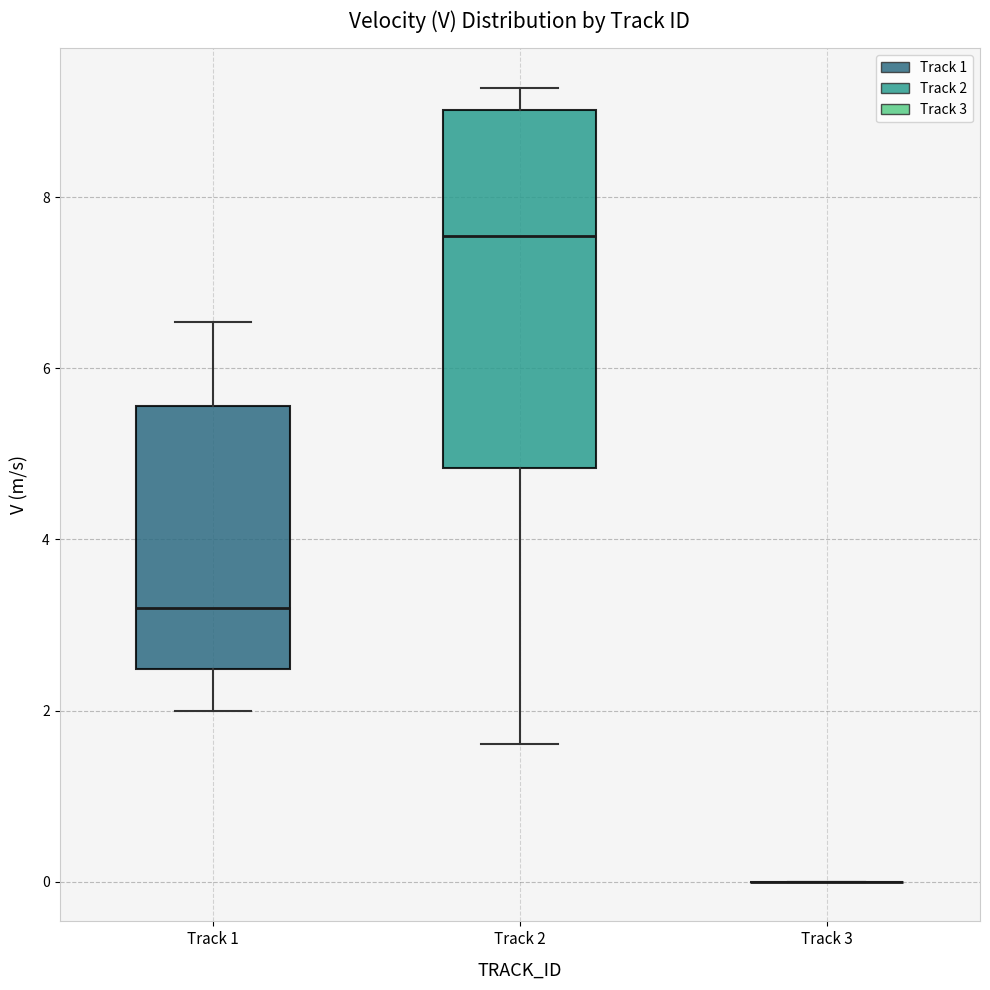

Reading left to right, read every box against the y-axis: the position of its median line, the range the box covers, and the ends of its whiskers. The values are not printed on the chart, so give them approximately, as read against the axis.

Track 1: median 3.2, box 2.4 to 5.6, whiskers 2.0 to 6.6
Track 2: median 7.6, box 4.8 to 9.0, whiskers 1.6 to 9.2
Track 3: box collapsed to a line at 0.0, whiskers 0.0 to 0.0